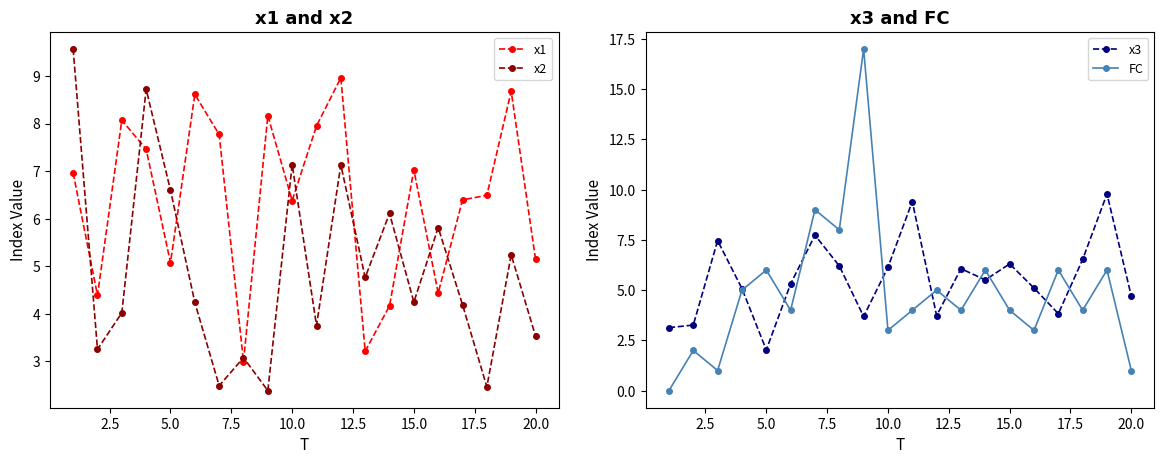

What is the lowest value of the x2 series?

2.4